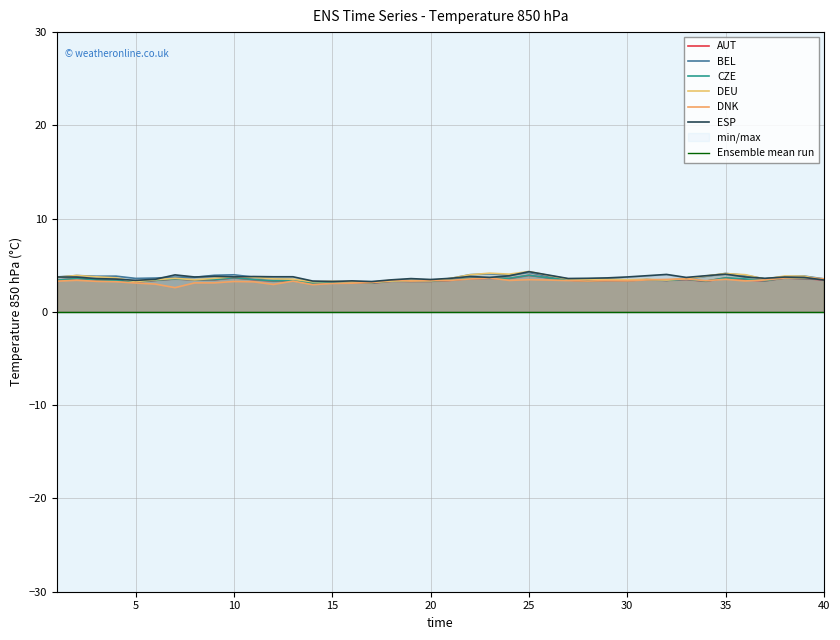

What are all the series names shown in the legend?

AUT, BEL, CZE, DEU, DNK, ESP